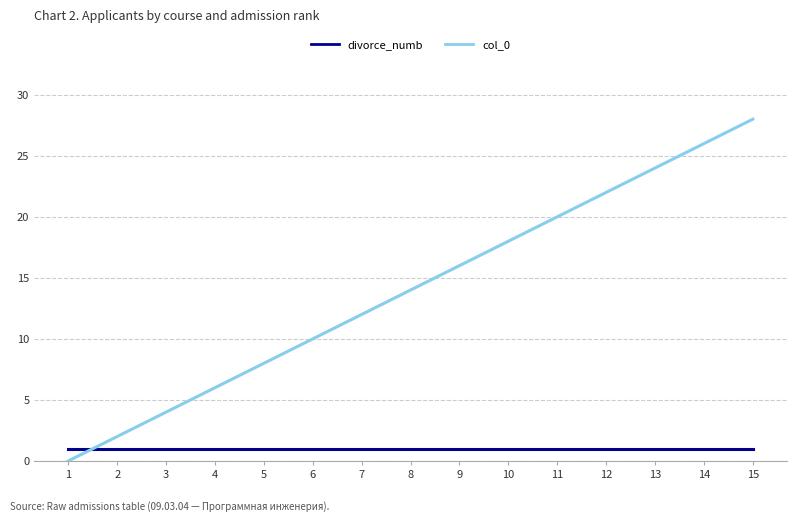

Reading left to right, list all the values displayed in this chart.

divorce_numb: 1=1	2=1	3=1	4=1	5=1	6=1	7=1	8=1	9=1	10=1	11=1	12=1	13=1	14=1	15=1
col_0: 1=0	2=2	3=4	4=6	5=8	6=10	7=12	8=14	9=16	10=18	11=20	12=22	13=24	14=26	15=28